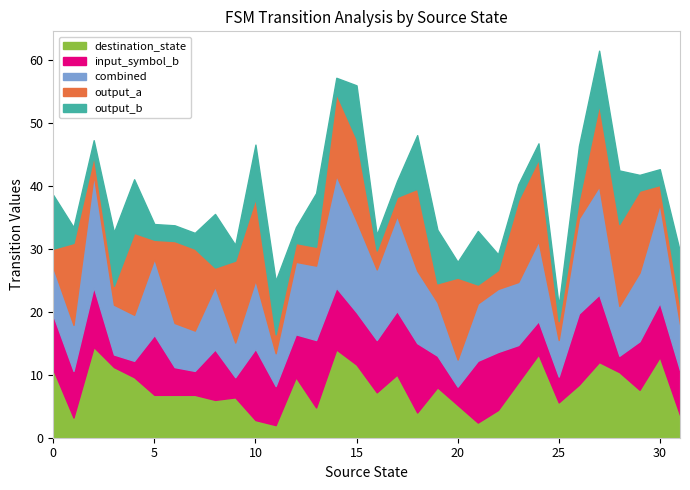

What is the minimum value for destination_state?

2.0